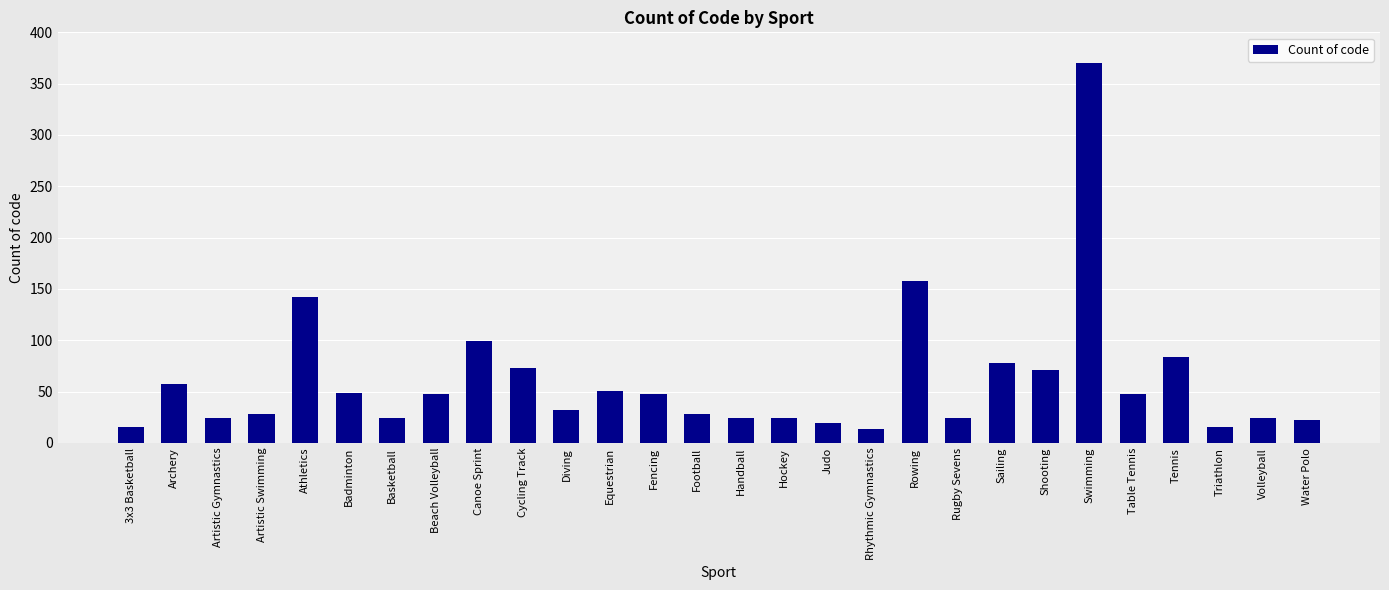

The value at Beach Volleyball is 21. True or false?

False